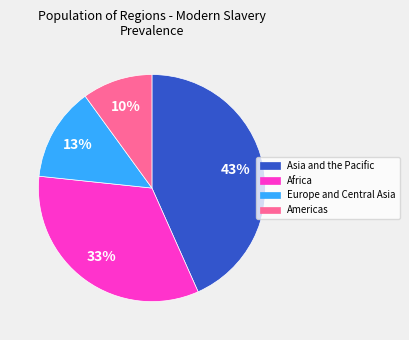

To the nearest percent, what portion does Asia and the Pacific represent?

43%